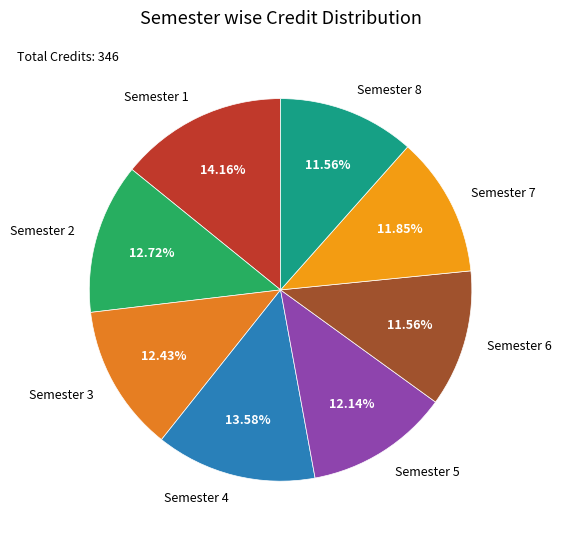

What is the largest slice in the pie chart?

Semester 1